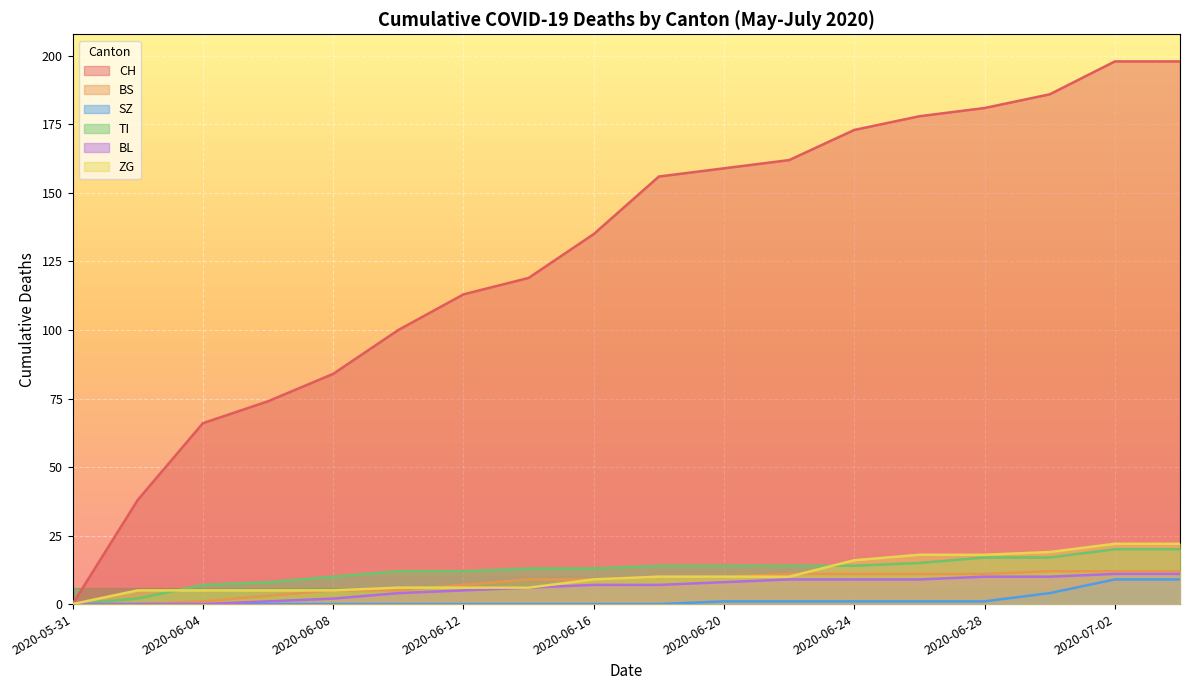

How many values in the ZG series exceed 10?

6